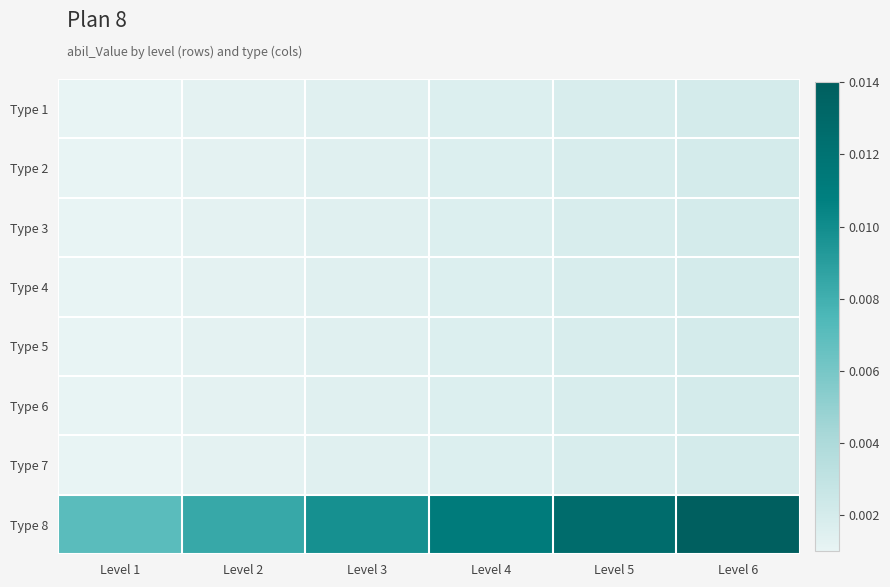

List the series in order of their peak value, highest first.

Type 8, Type 1, Type 2, Type 3, Type 4, Type 5, Type 6, Type 7